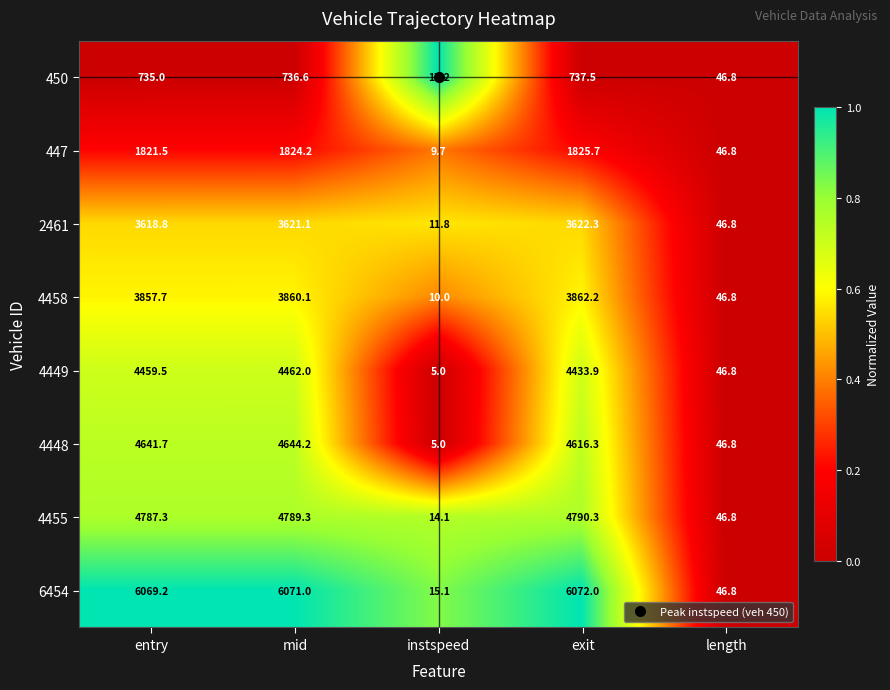

At which category is the sum across all series the highest?

mid